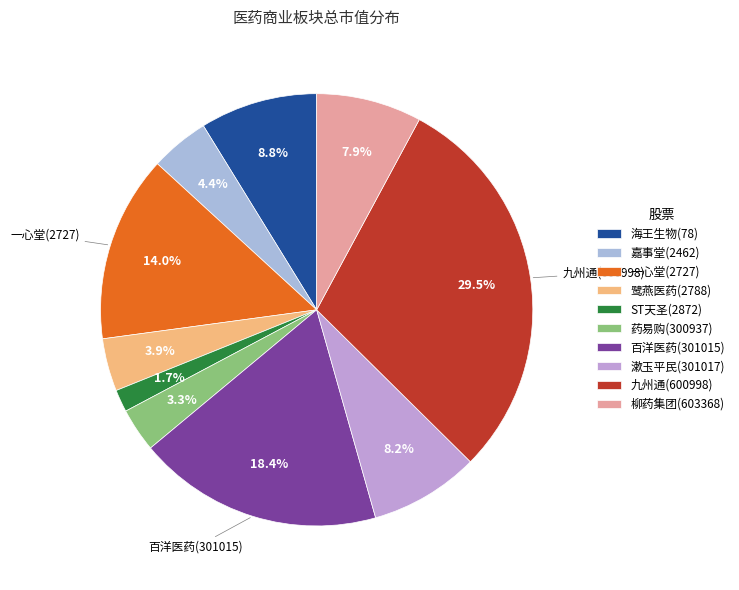

Which category has the biggest portion of the pie?

九州通(600998)